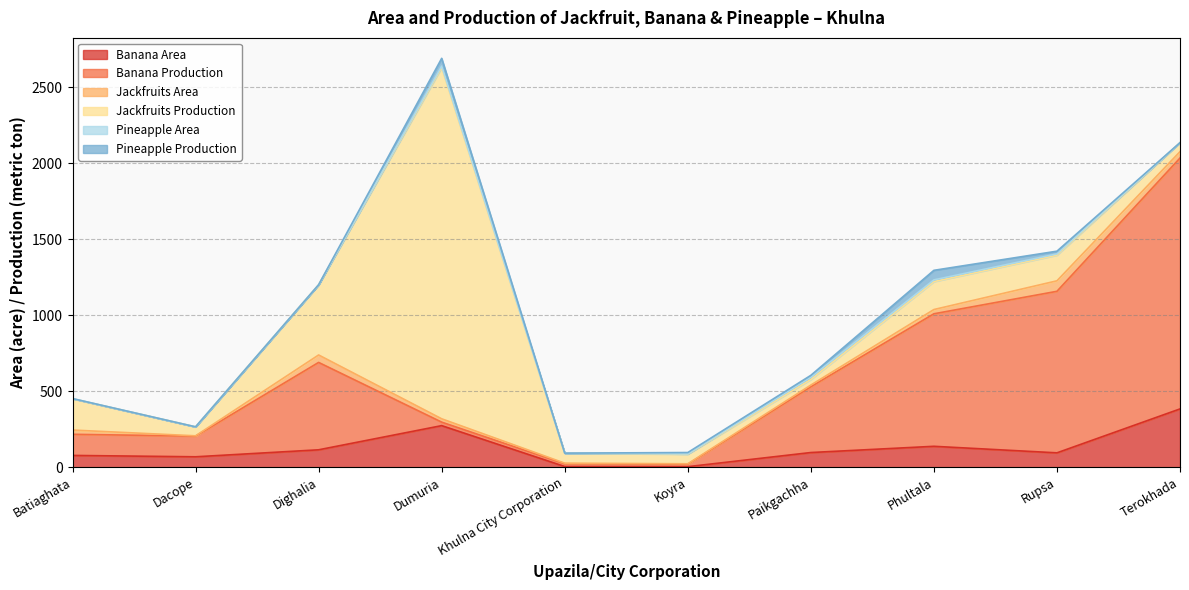

Which series has the largest total across all categories?

Banana Production